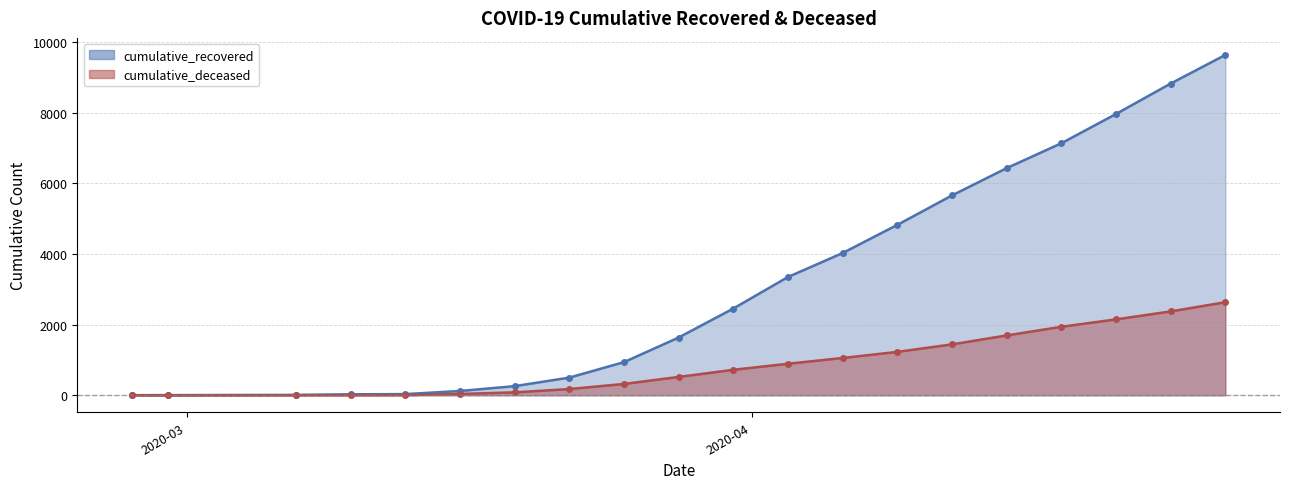

What are all the series names shown in the legend?

cumulative_recovered, cumulative_deceased